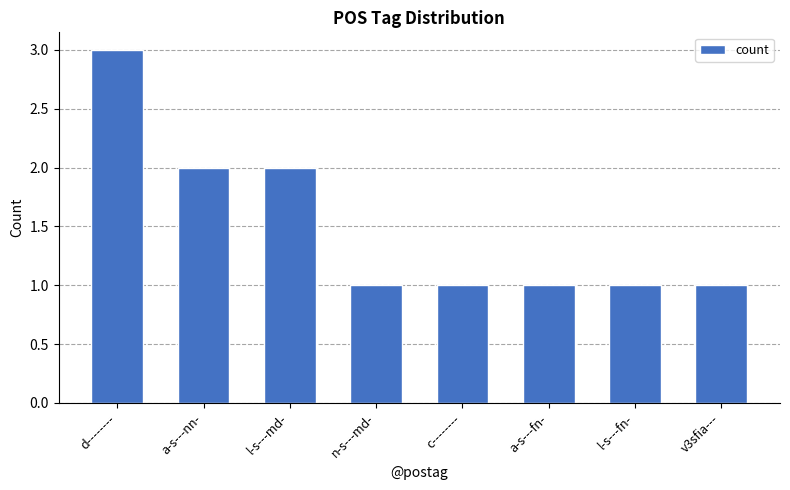

At which category does the chart reach its peak across all series?

d--------